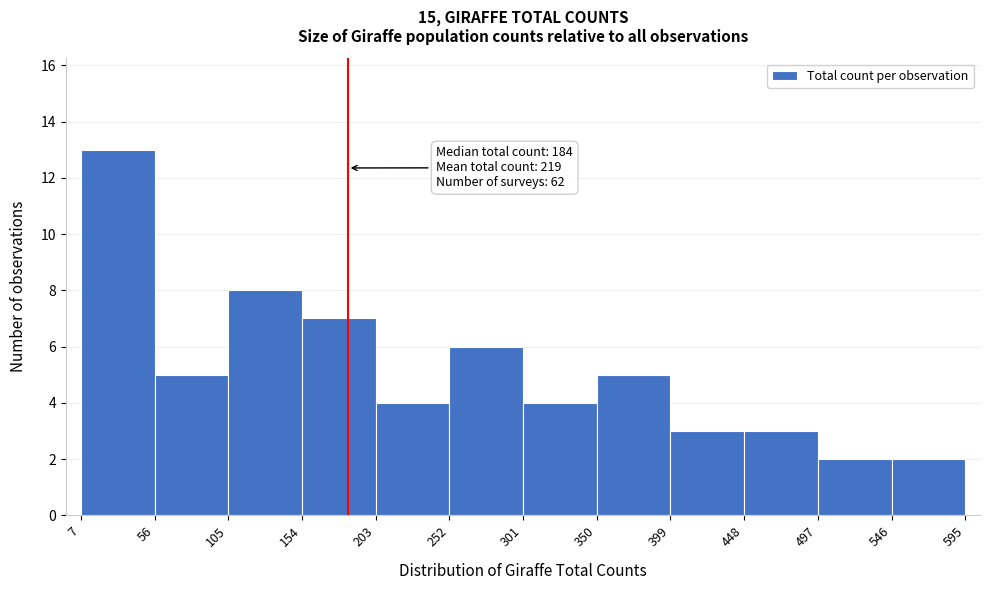

Over which range of the x-axis is the bar tallest?

7 to 56